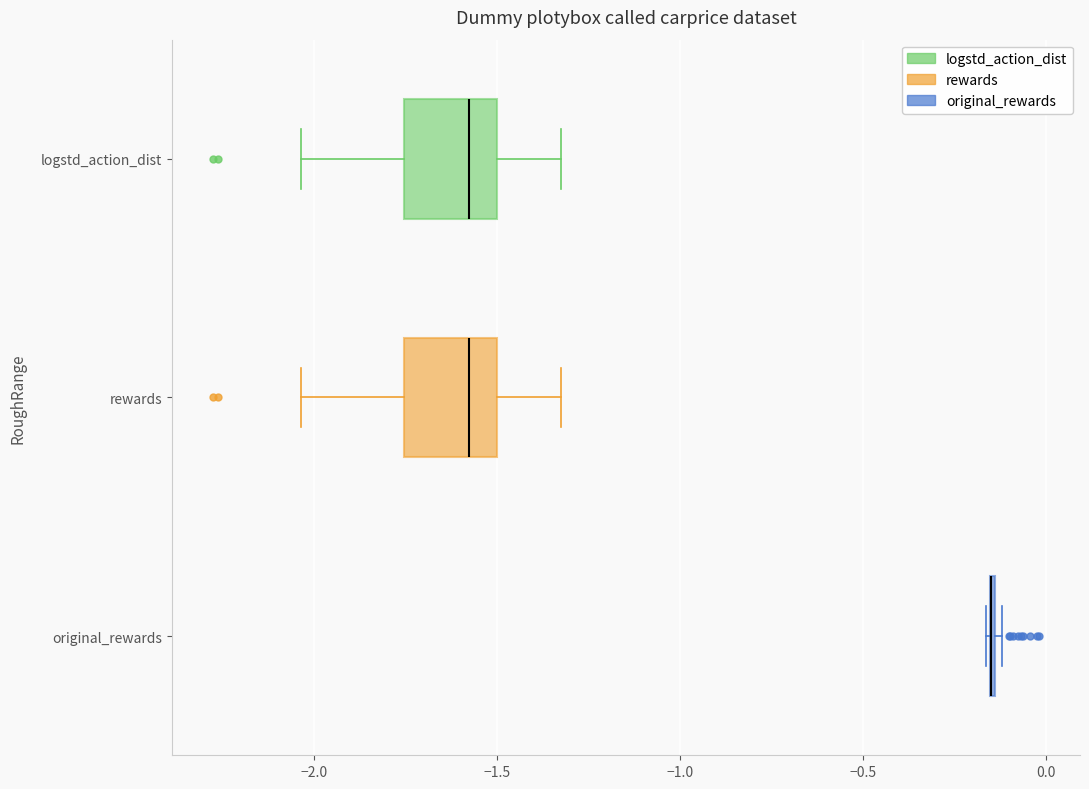

Reading bottom to top, transcribe this box plot: for each box, give where its median line is, the range the box spans, and where its two whiskers end, as read against the x-axis. The values are not printed on the chart, so give them approximately, as read against the axis.

original_rewards: box collapsed to a line at -0.15, whiskers -0.15 to -0.10
rewards: median -1.60, box -1.75 to -1.50, whiskers -2.05 to -1.30
logstd_action_dist: median -1.60, box -1.75 to -1.50, whiskers -2.05 to -1.30